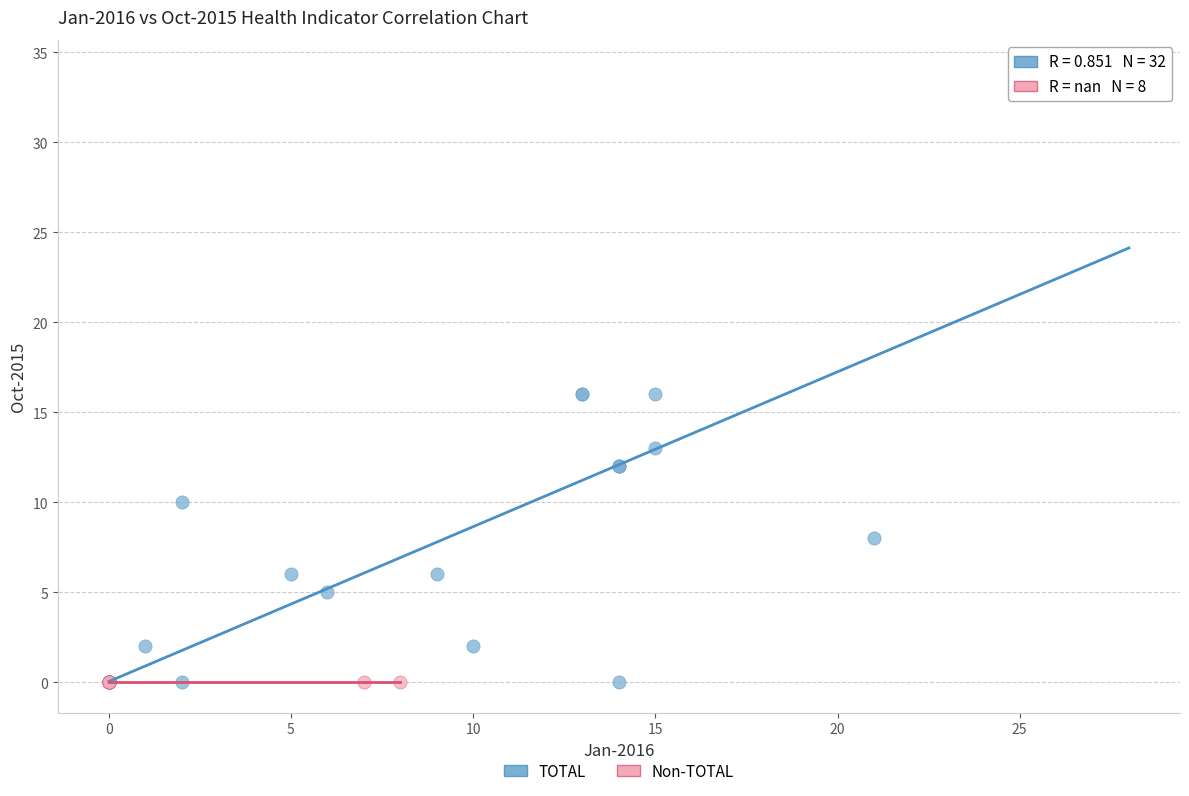

Which series contains the highest Y value?

TOTAL